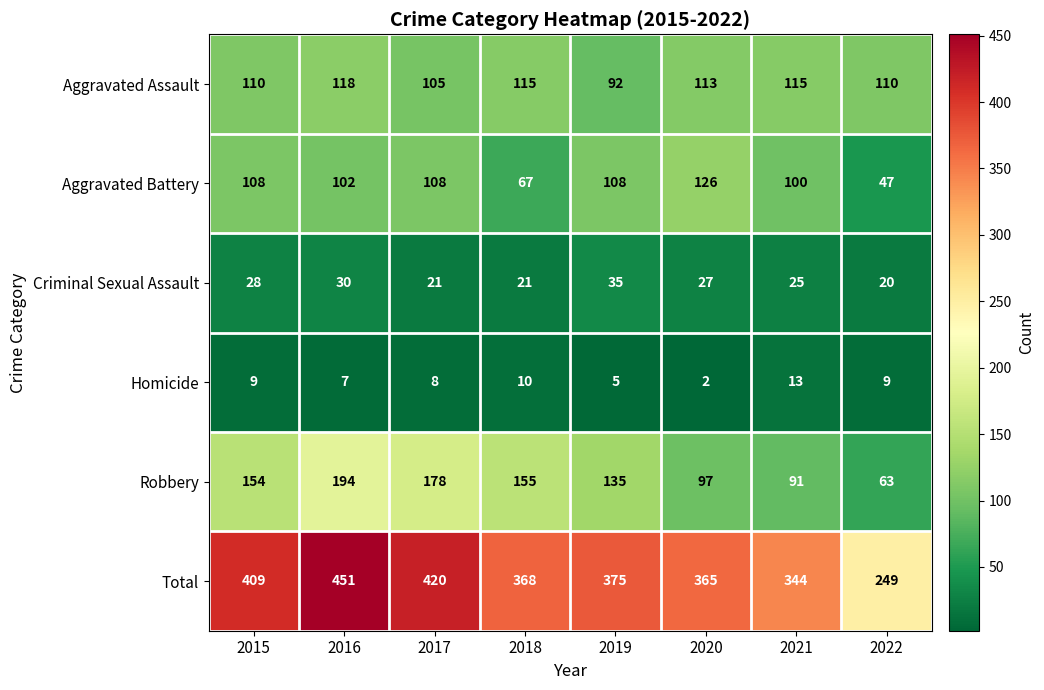

Which series changed the most between 2016 and 2019?

Total